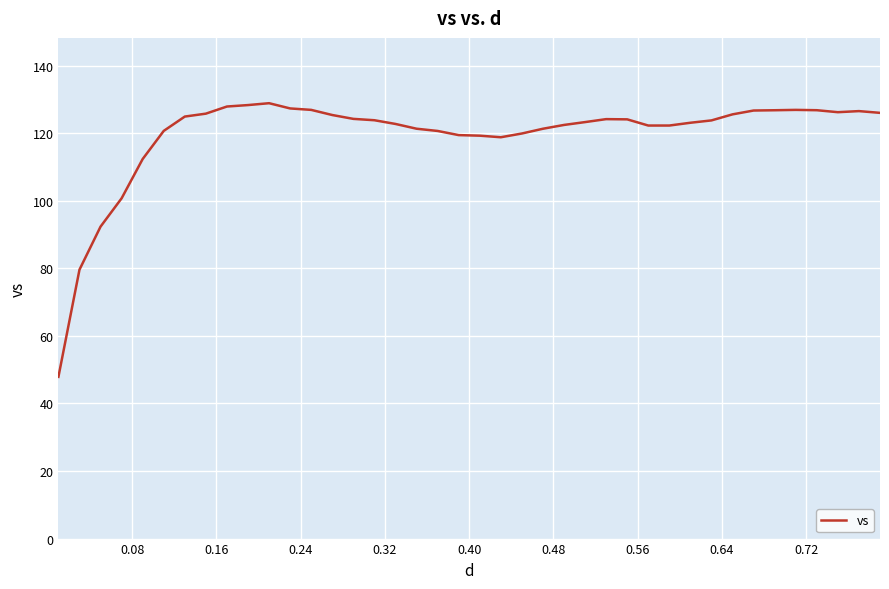

What is the difference between the maximum and minimum values?

81.0